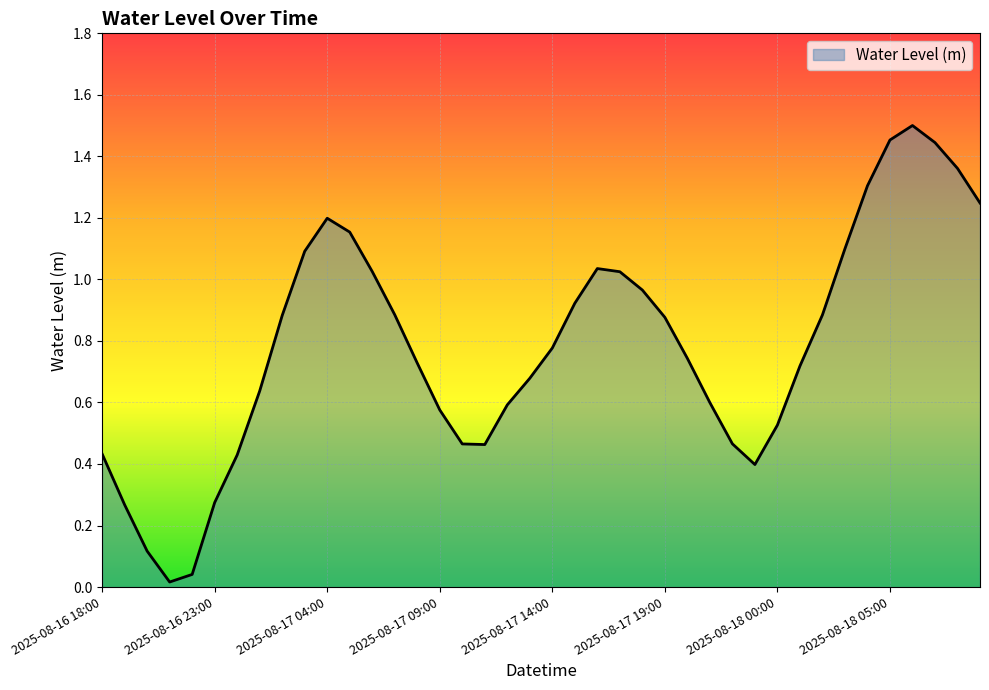

Is this an area chart (filled region under the line)?

Yes